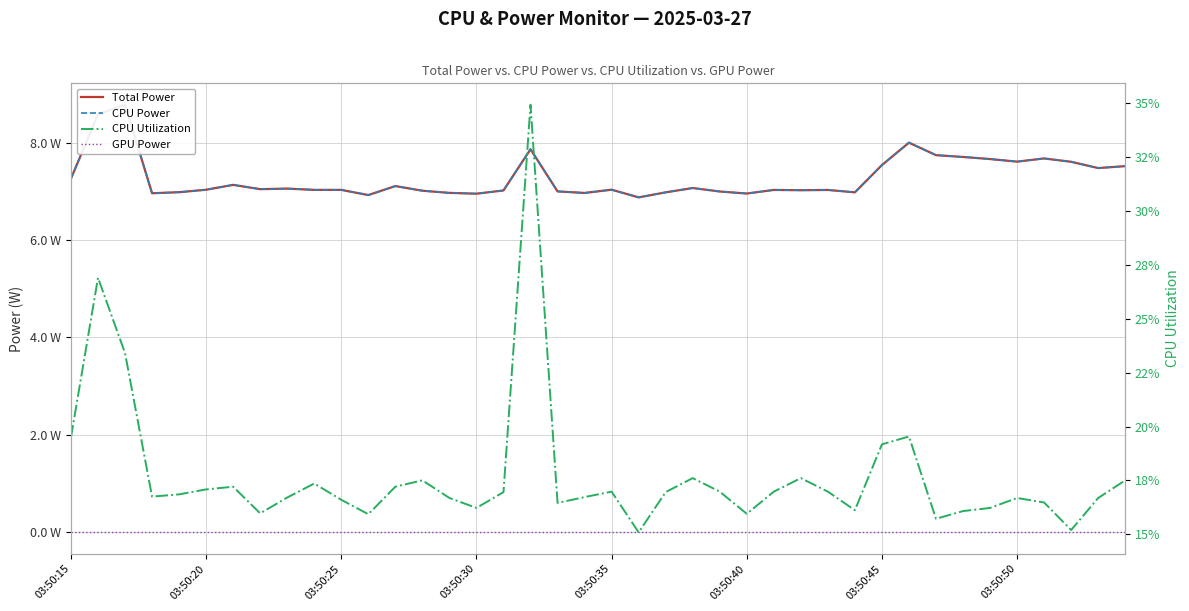

Is it true that CPU Utilization equals 0.3 at 38?

False